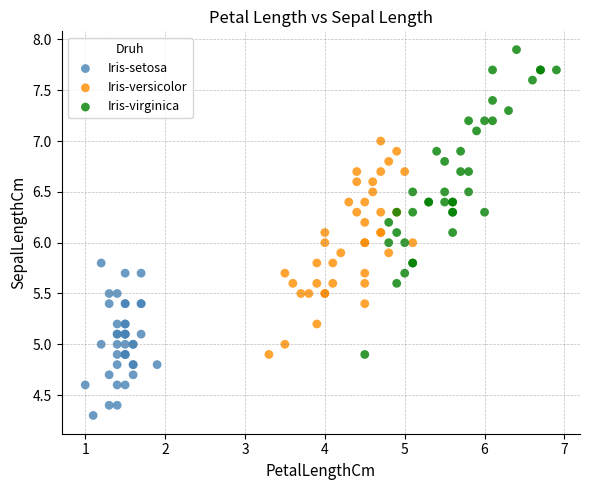

What are all the series names shown in the legend?

Iris-setosa, Iris-versicolor, Iris-virginica